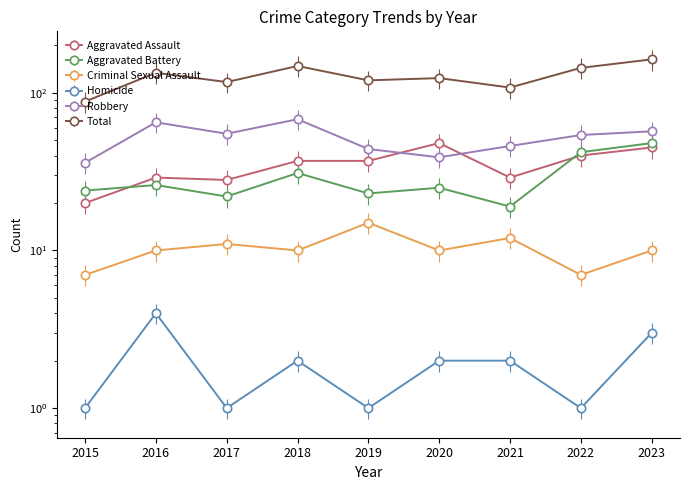

The Total series shows 268 at 2023. True or false?

False